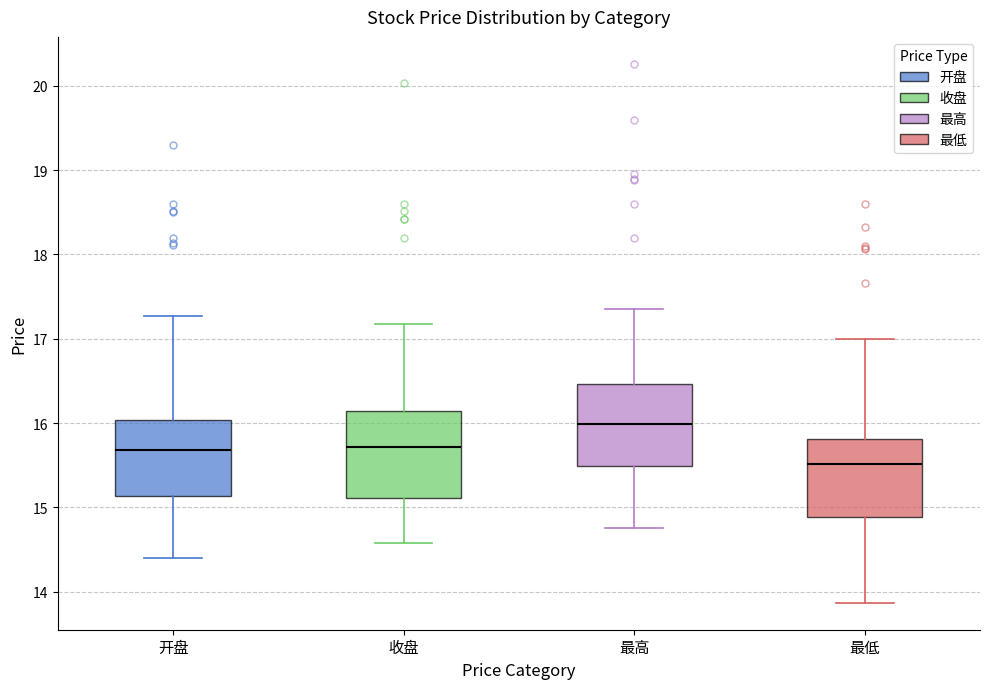

Where is the upper edge of the box for 最高 on the y-axis? The values are not printed on the chart, so give them approximately, as read against the axis.

16.5